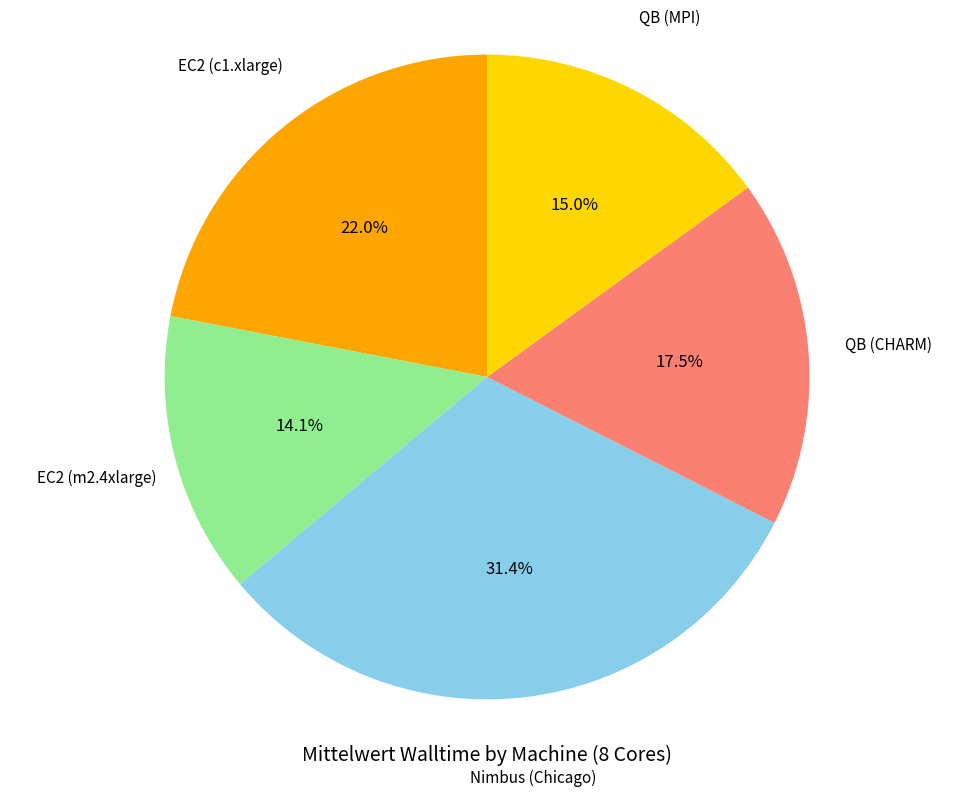

What percentage is NOT represented by QB (MPI)?

85.0%